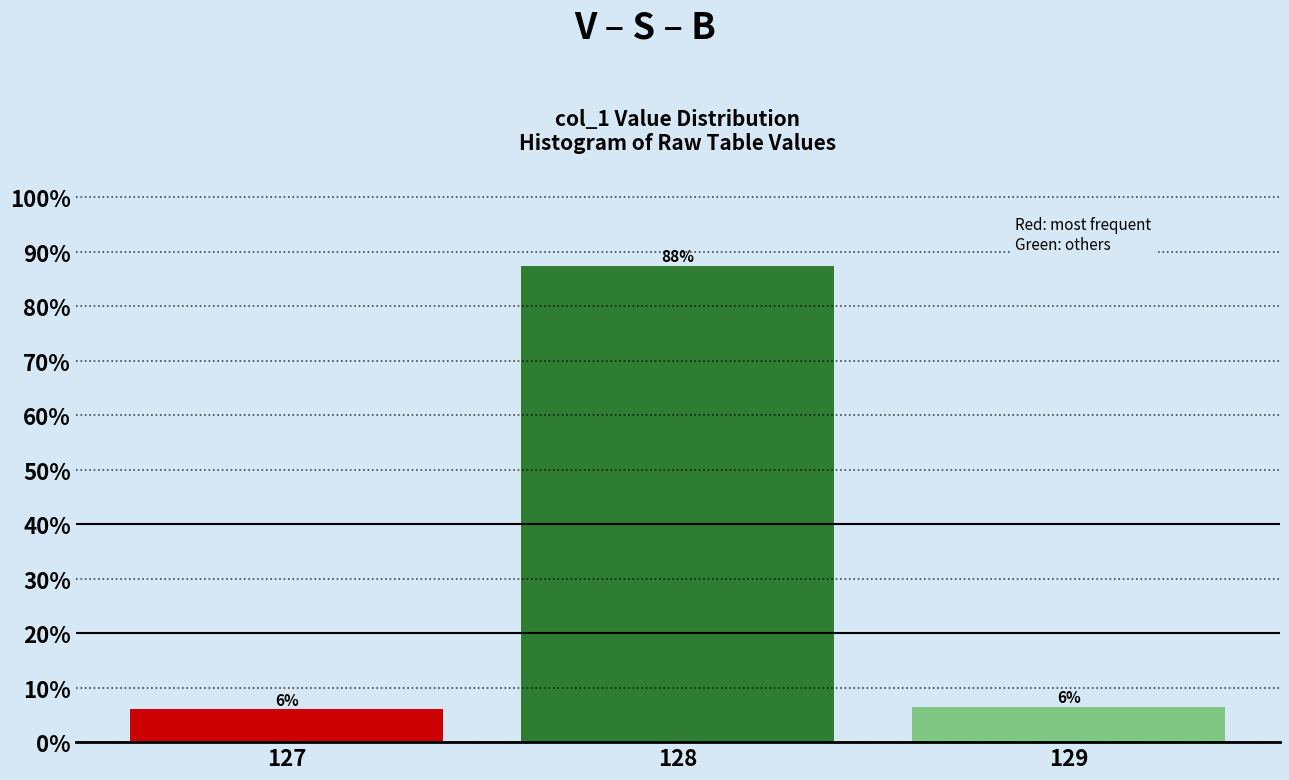

The chart shows a value of 1.7 at 129. True or false?

False